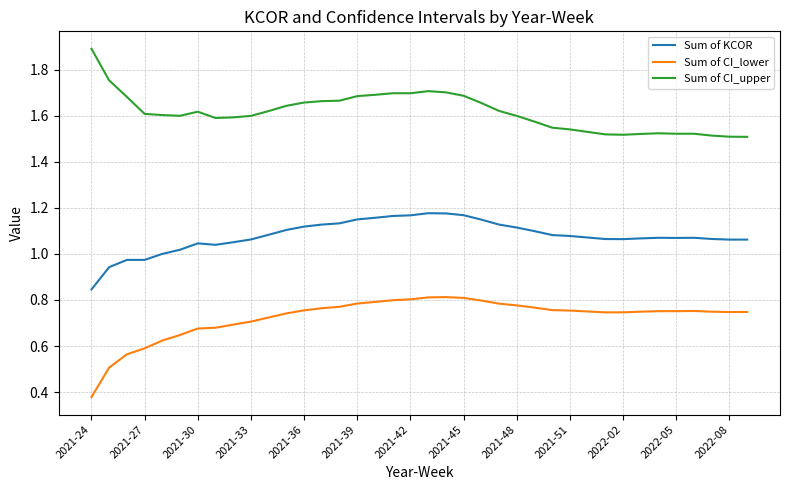

Rank the series by their maximum value, from highest to lowest.

Sum of CI_upper, Sum of KCOR, Sum of CI_lower